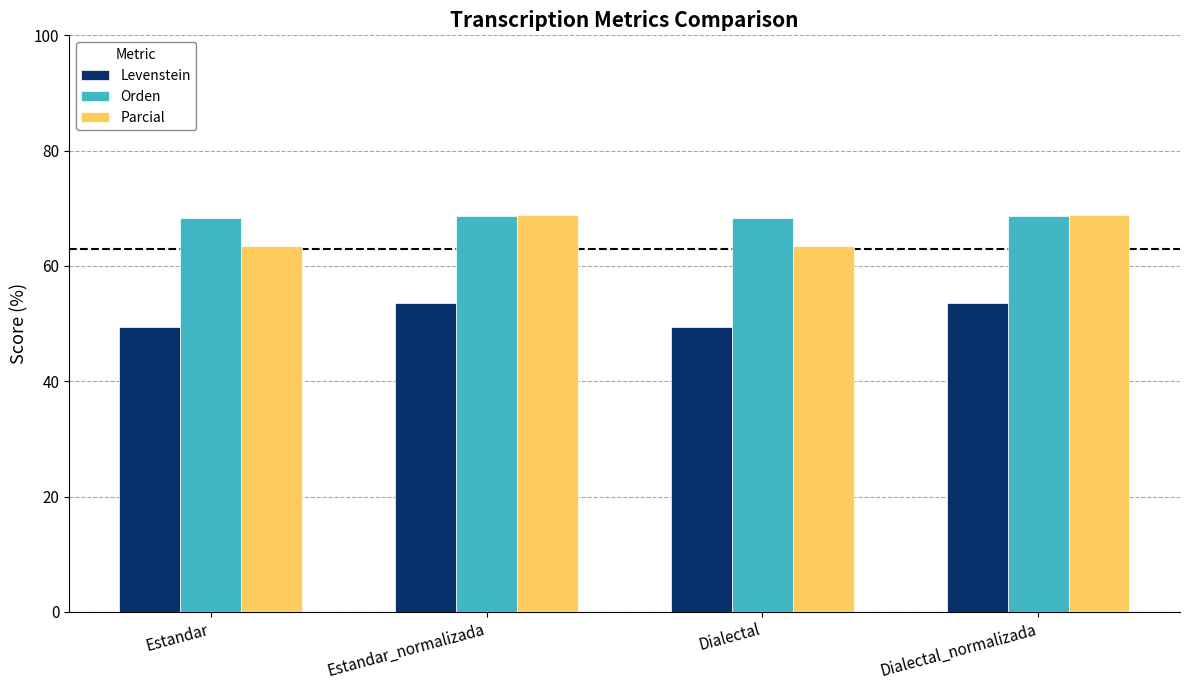

Is the value of Orden at Dialectal greater than the value of Levenstein at Dialectal?

Yes